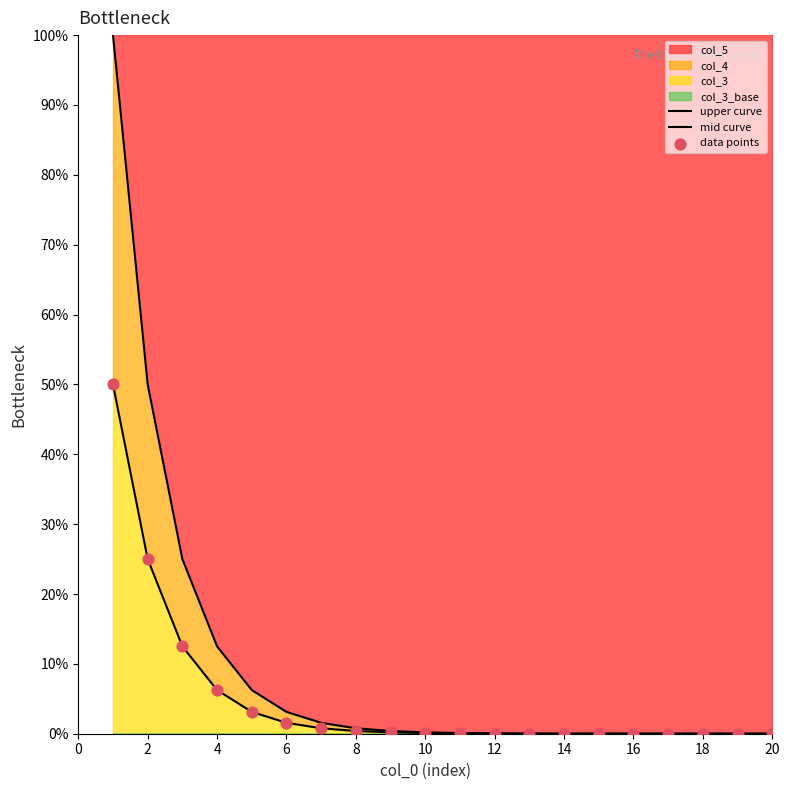

Which series reaches the minimum Y coordinate?

mid curve